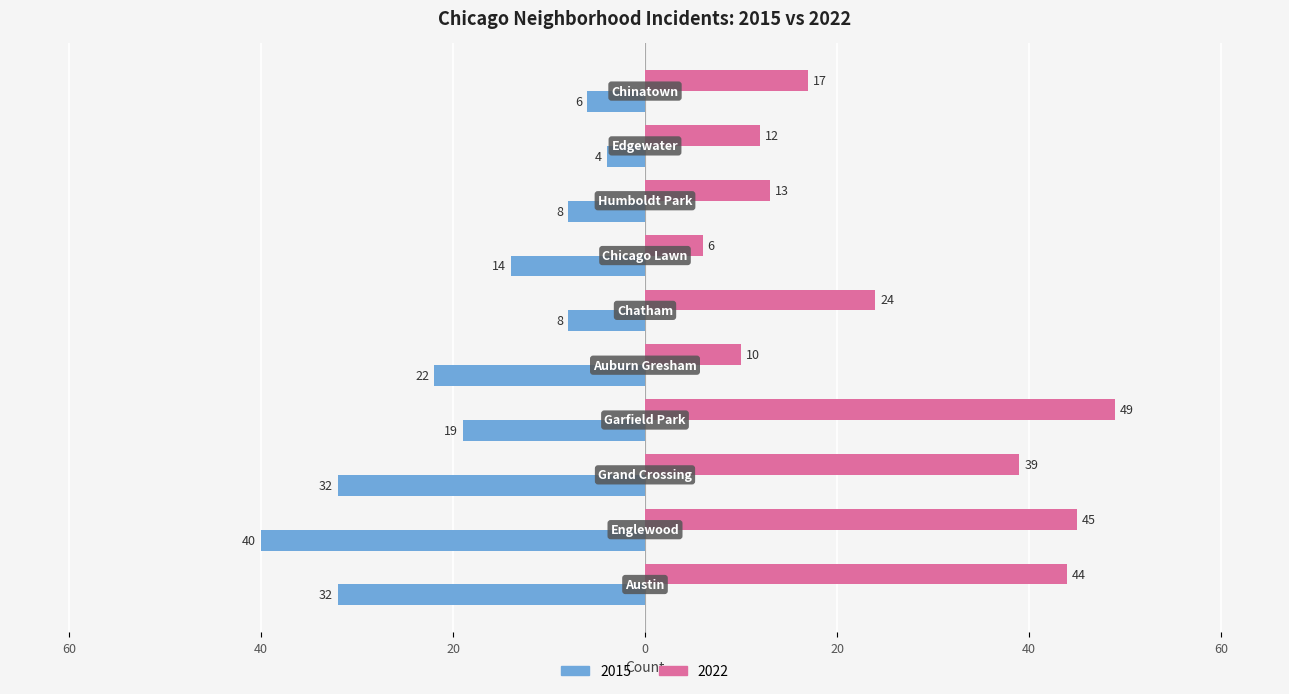

What is the minimum value shown in the chart?

-40